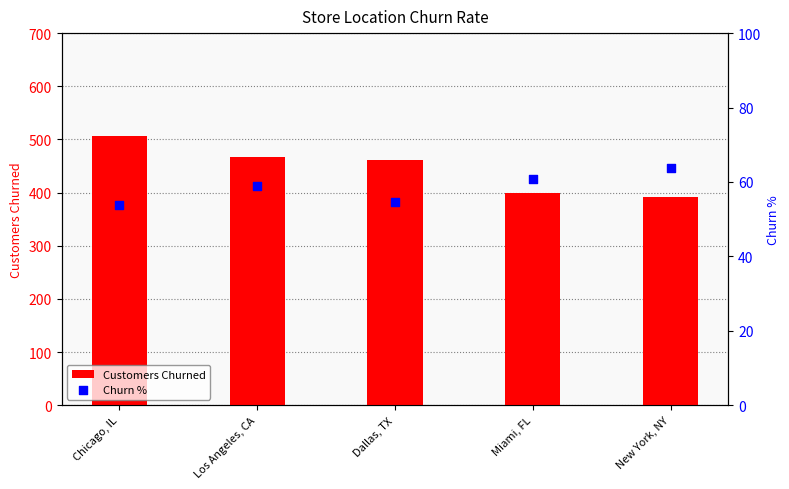

Which series reaches the minimum Y coordinate?

Churn %